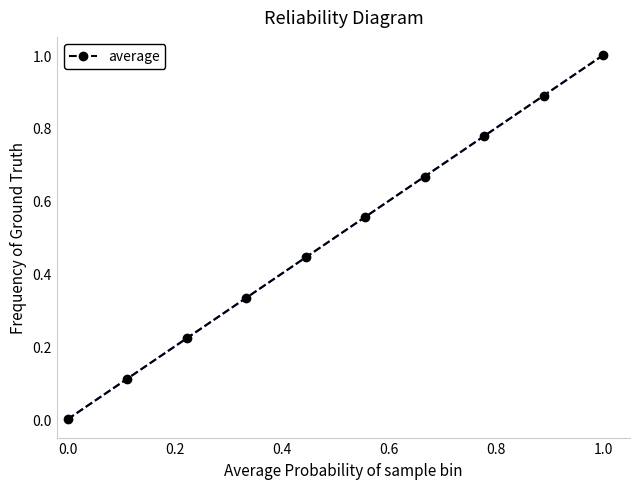

How many lines are shown in the chart?

1